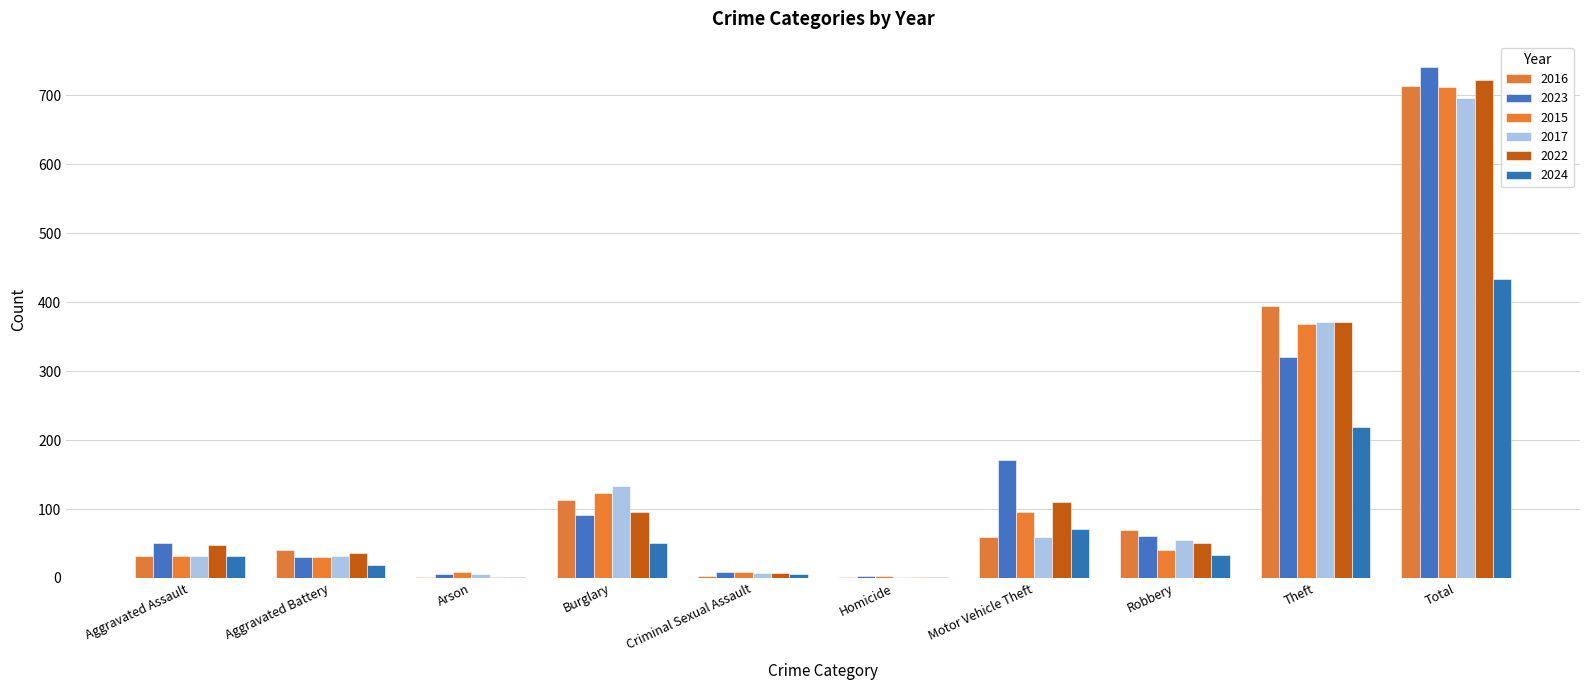

Where is 2017 nearest to the value 349?

Theft